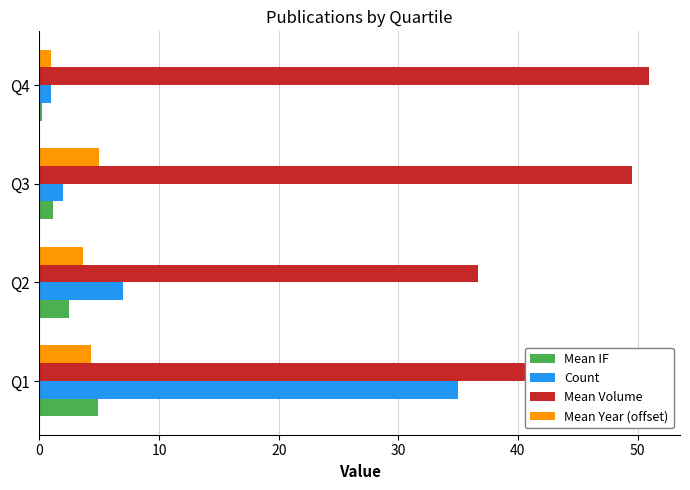

Which series has the largest total across all categories?

Mean Volume